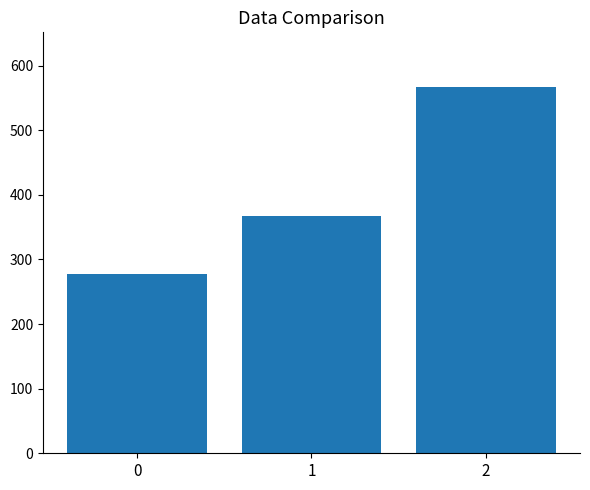

Reading left to right, extract all data points from this chart.

0=277.8	1=366.7	2=566.7